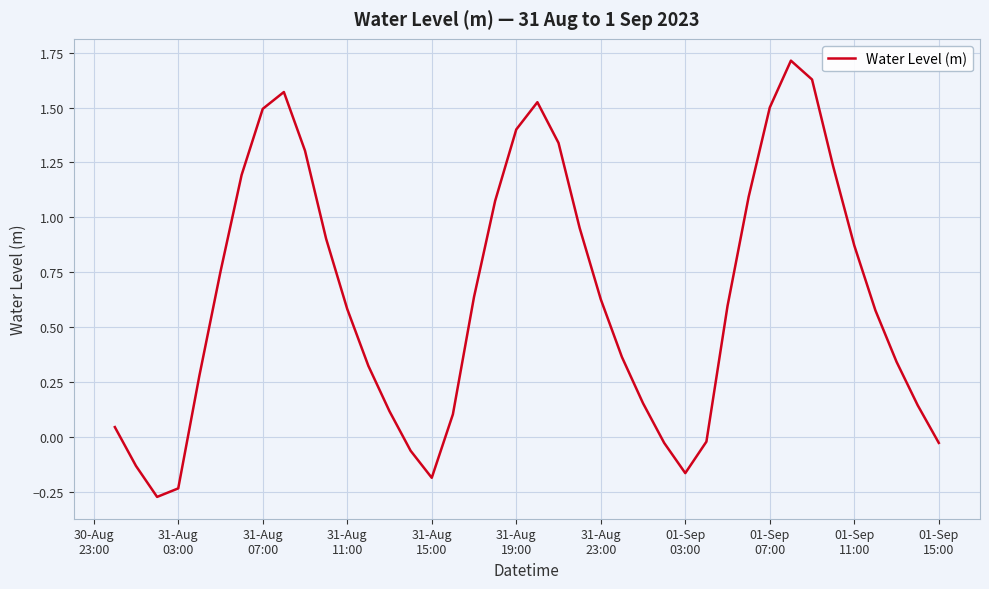

What is the difference between the maximum and minimum values?

2.0